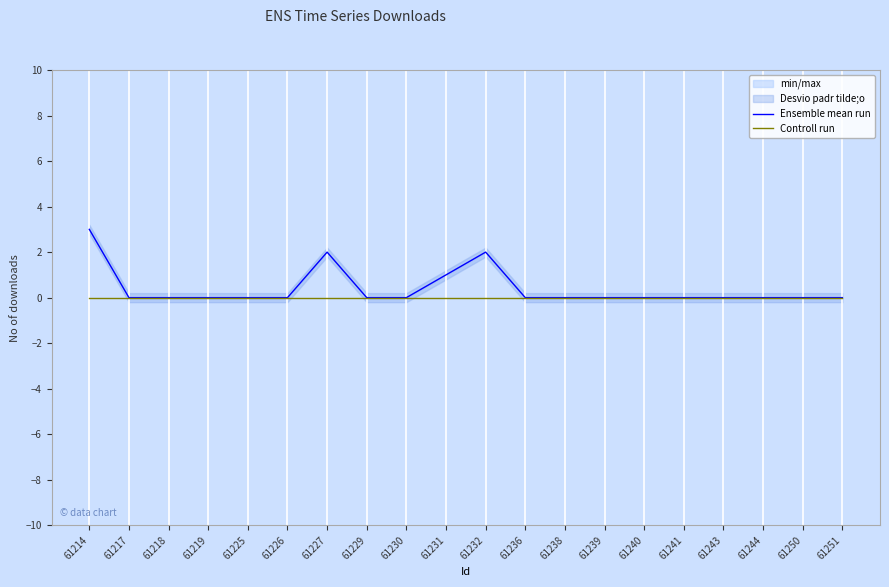

True or false: Controll run and Ensemble mean run intersect in this chart.

False